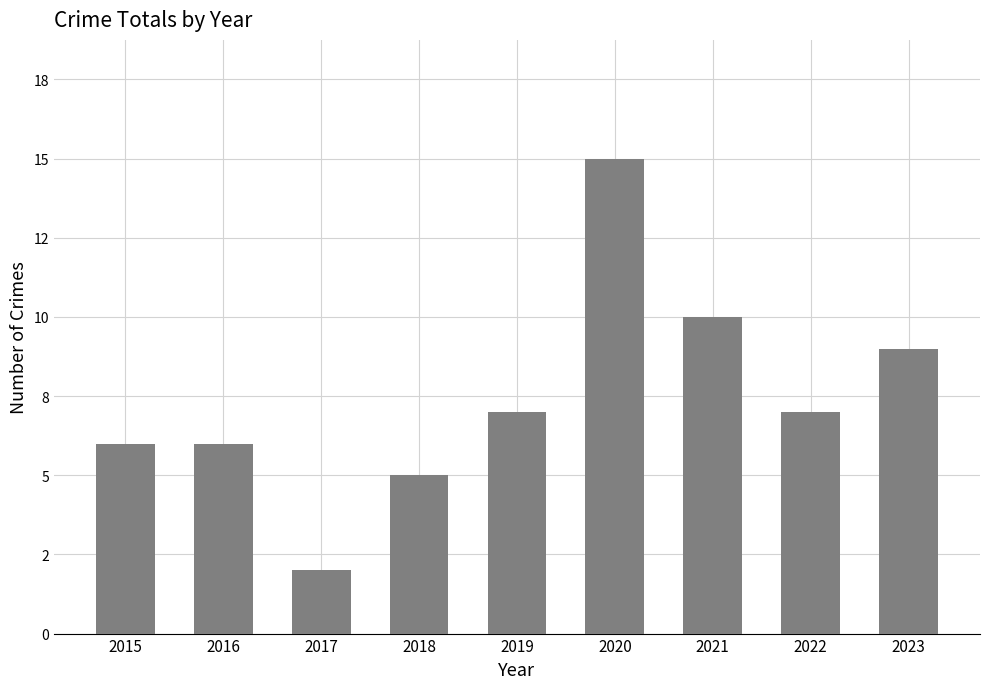

Reading left to right, extract all data points from this chart.

6	6	2	5	7	15	10	7	9